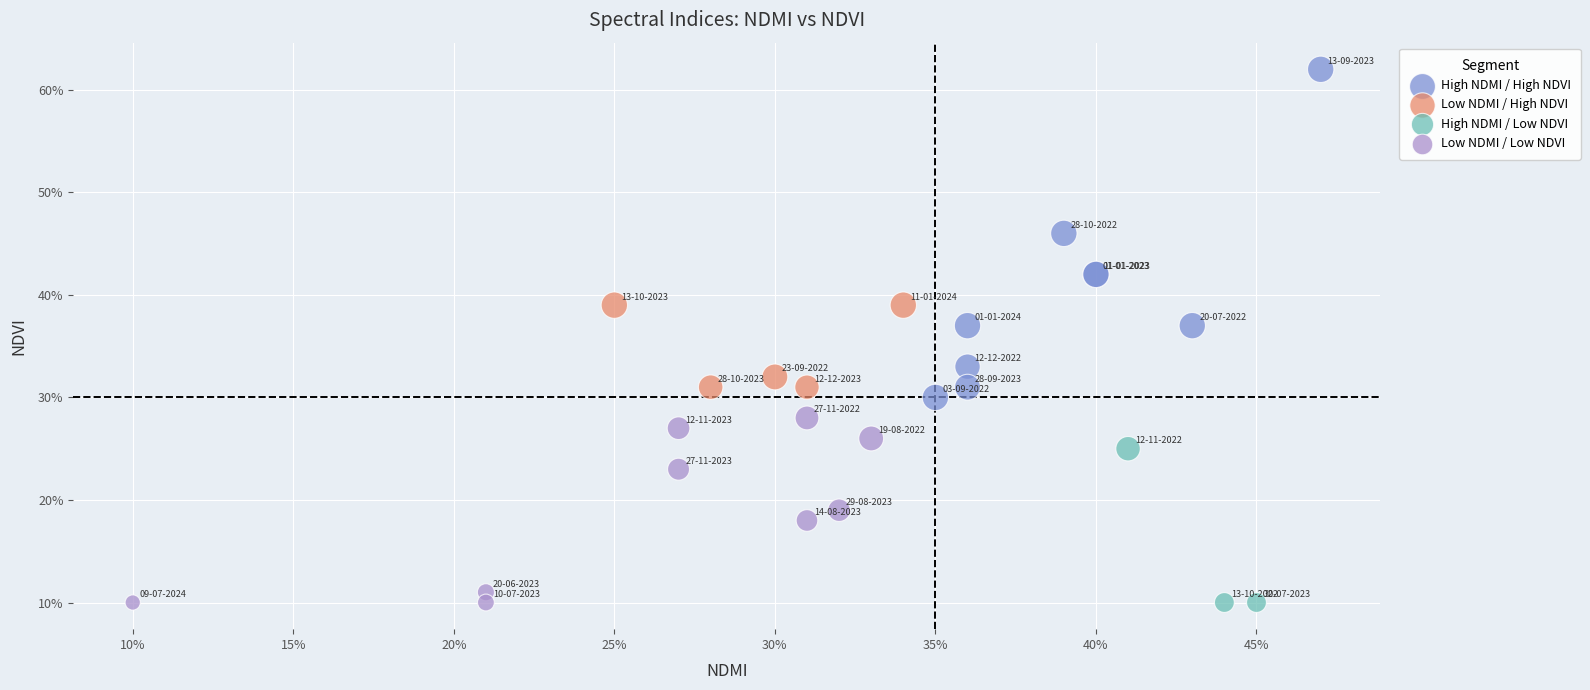

Which series has the largest Y range (max minus min)?

High NDMI / High NDVI